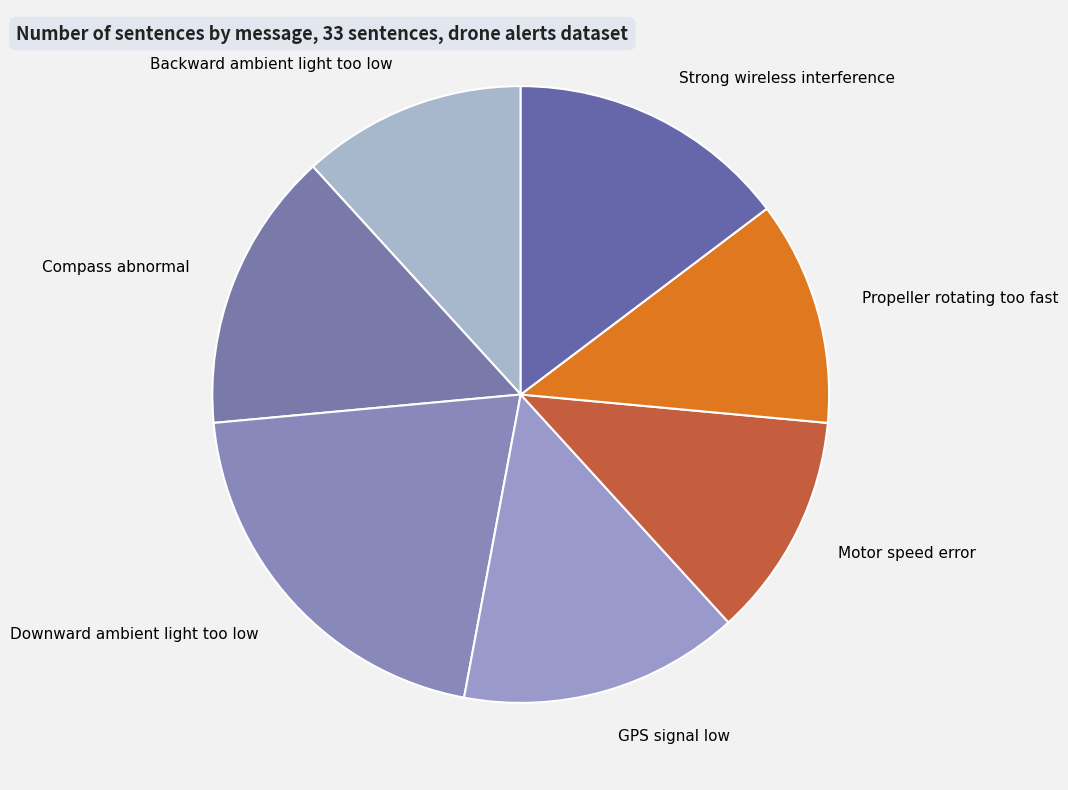

What is the ratio of the value at Downward ambient light too low to the value at Strong wireless interference?

1.4